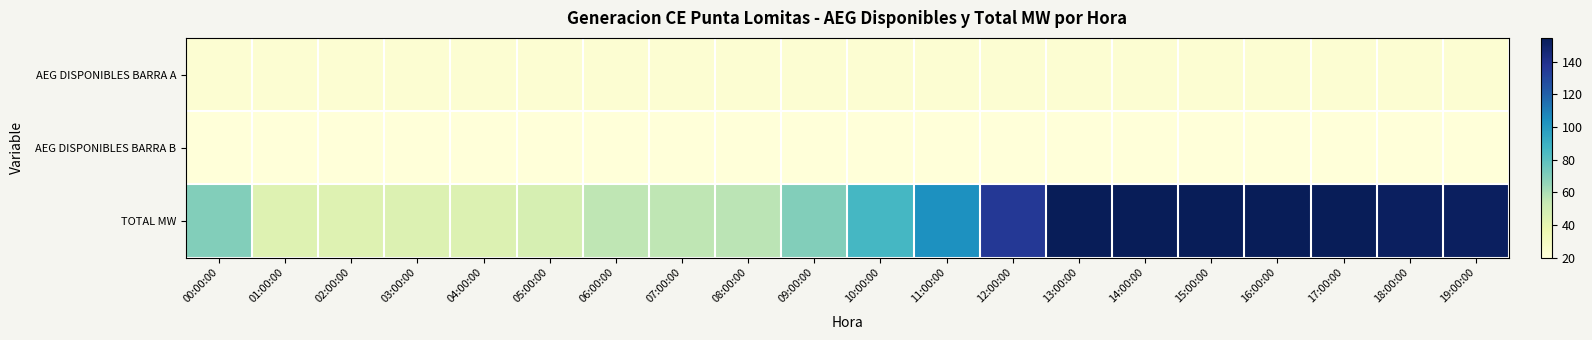

What is the minimum value shown in the chart?

20.0